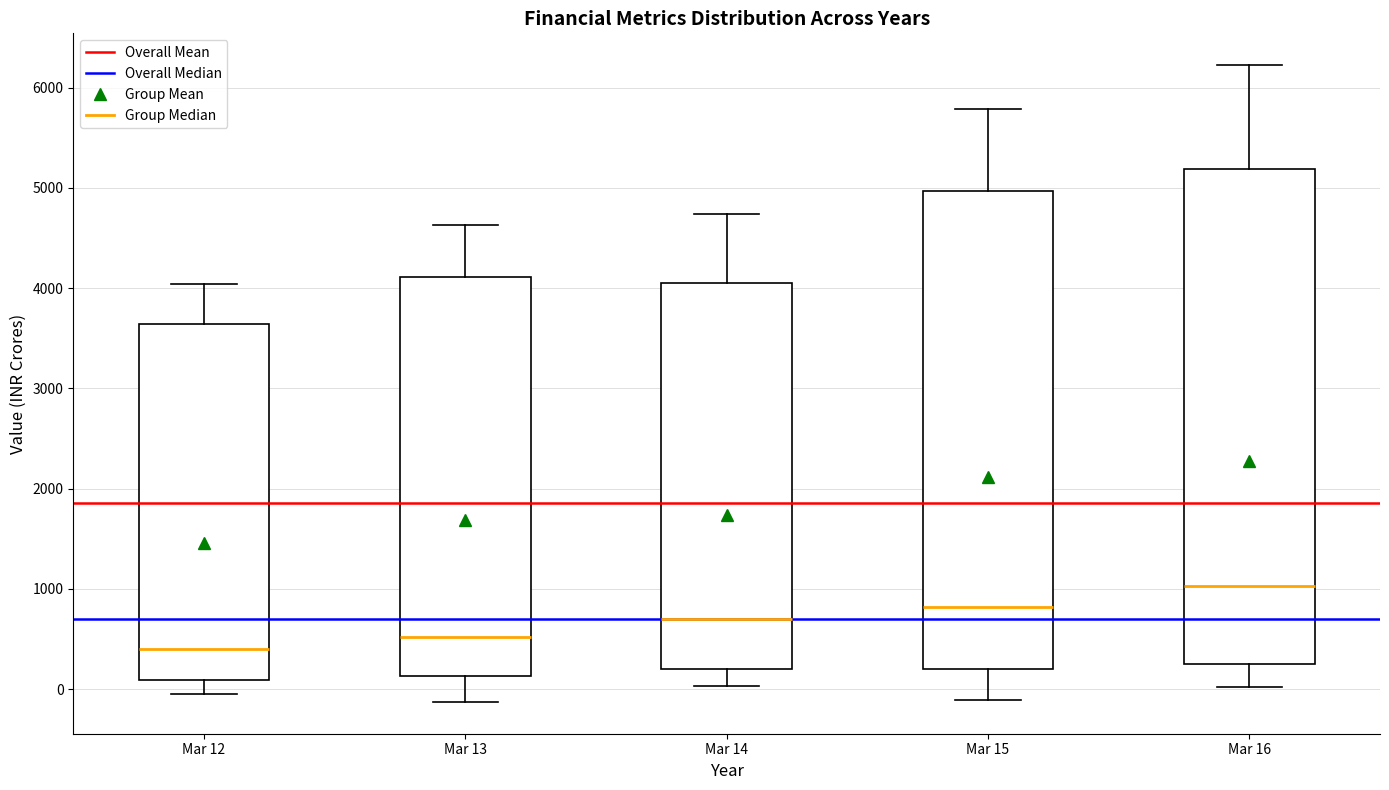

Which box has the lowest median line?

Mar 12